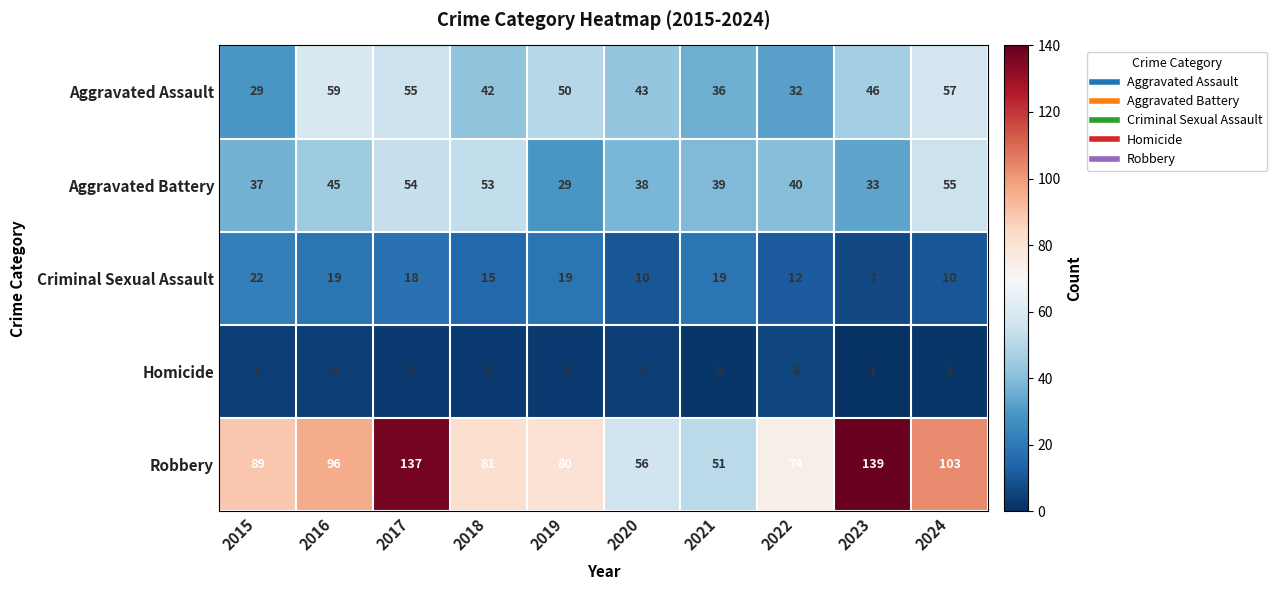

Rank the categories by Robbery value from lowest to highest.

2021, 2020, 2022, 2019, 2018, 2015, 2016, 2024, 2017, 2023